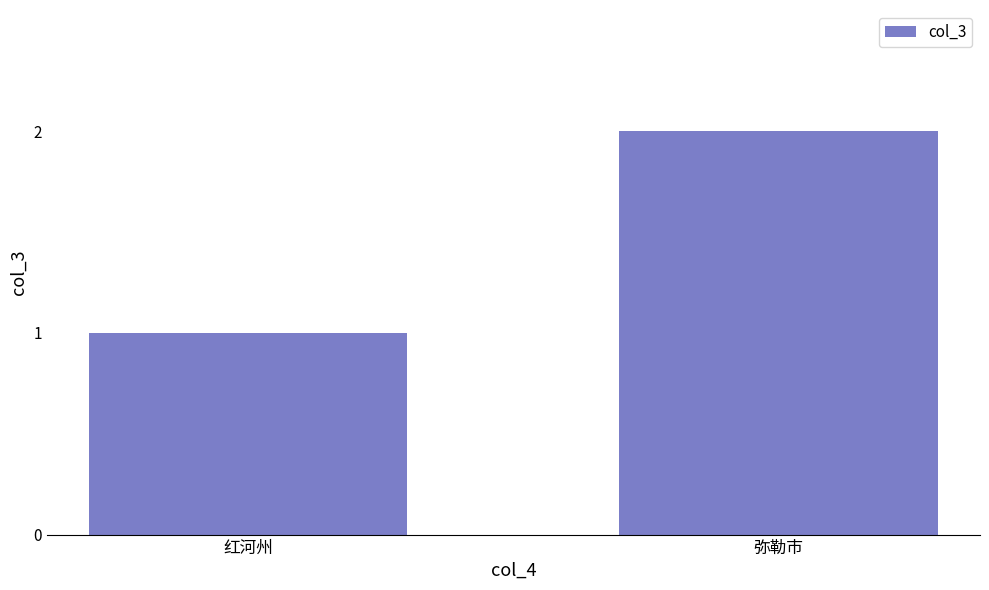

How many bars are there in total?

2